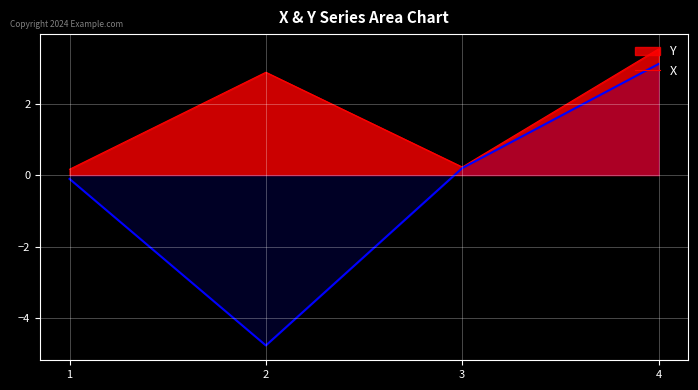

What is the sum of all values?

-1.6